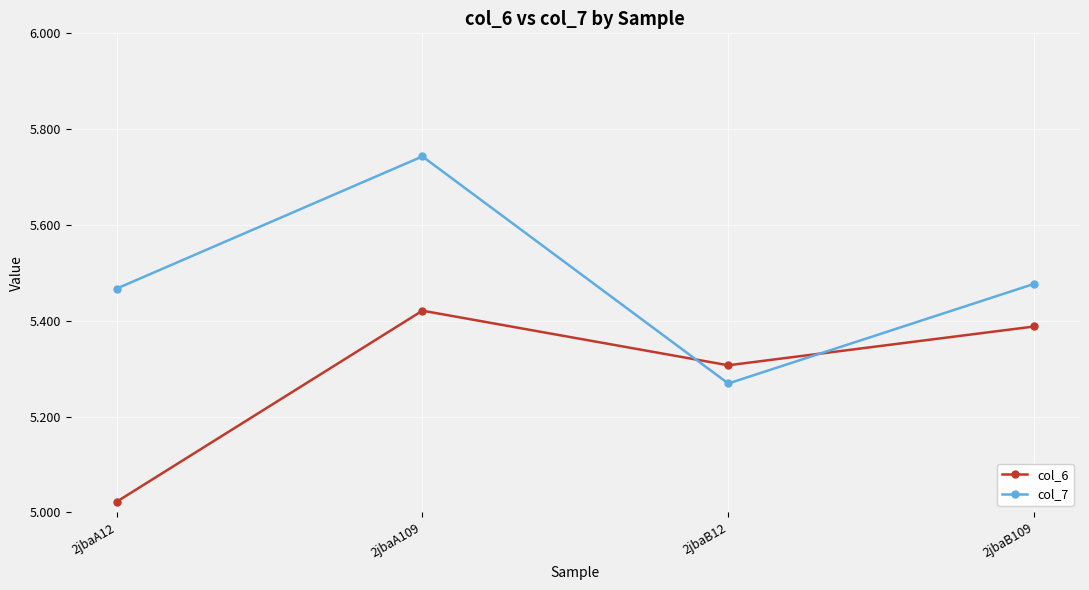

Is it true that col_6 equals 3.4 at 2jbaA12?

False